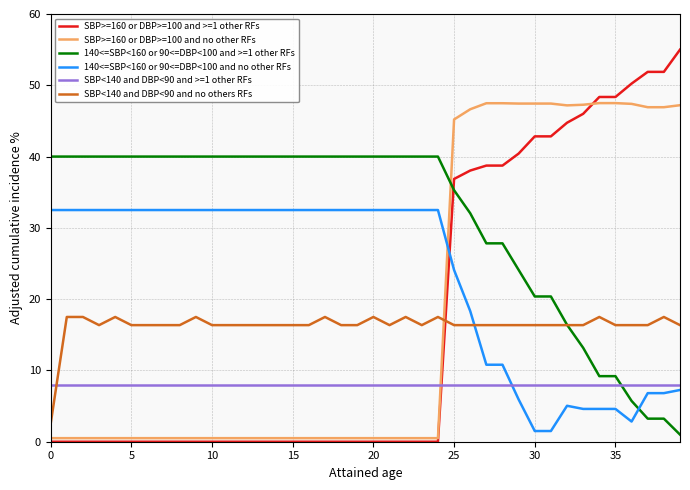

How many distinct data groups are displayed?

6